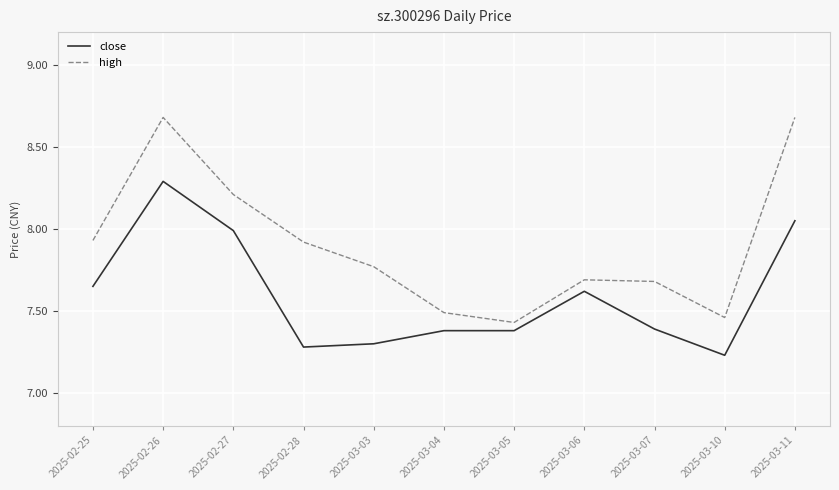

Rank the series by their average value, from lowest to highest.

close, high